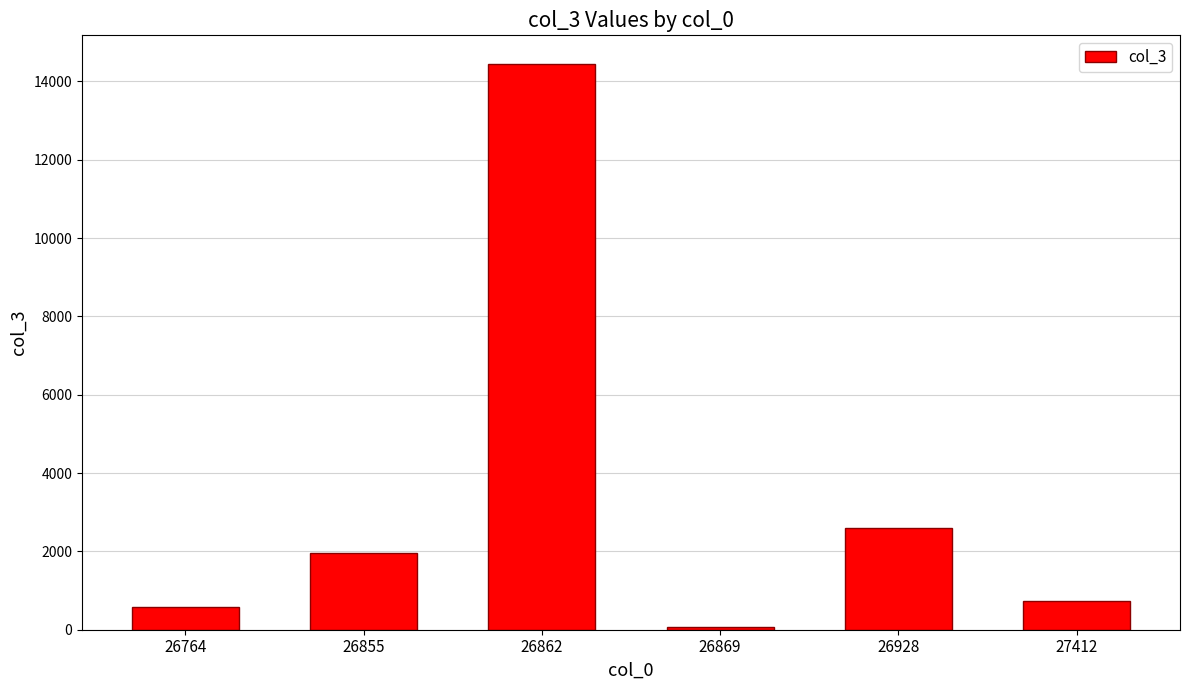

What is the difference between the maximum and minimum values?

14377